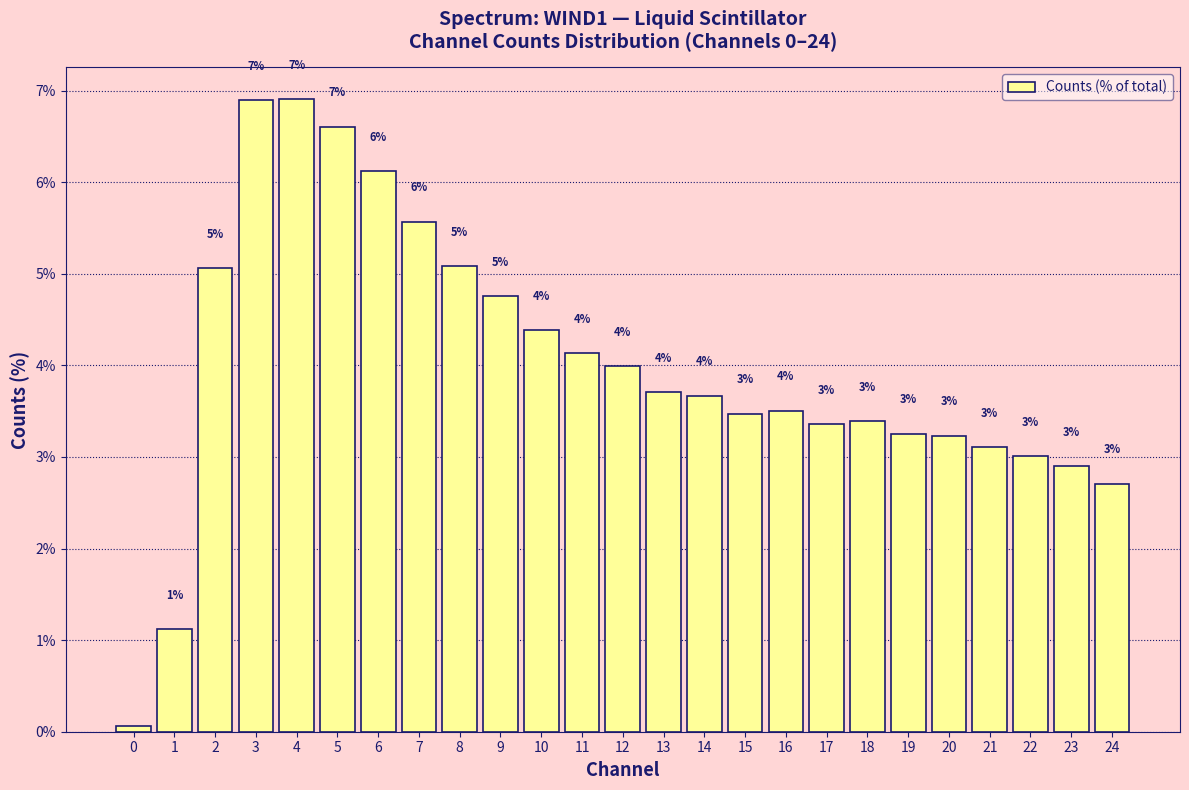

What is the maximum value shown in the chart?

6.9